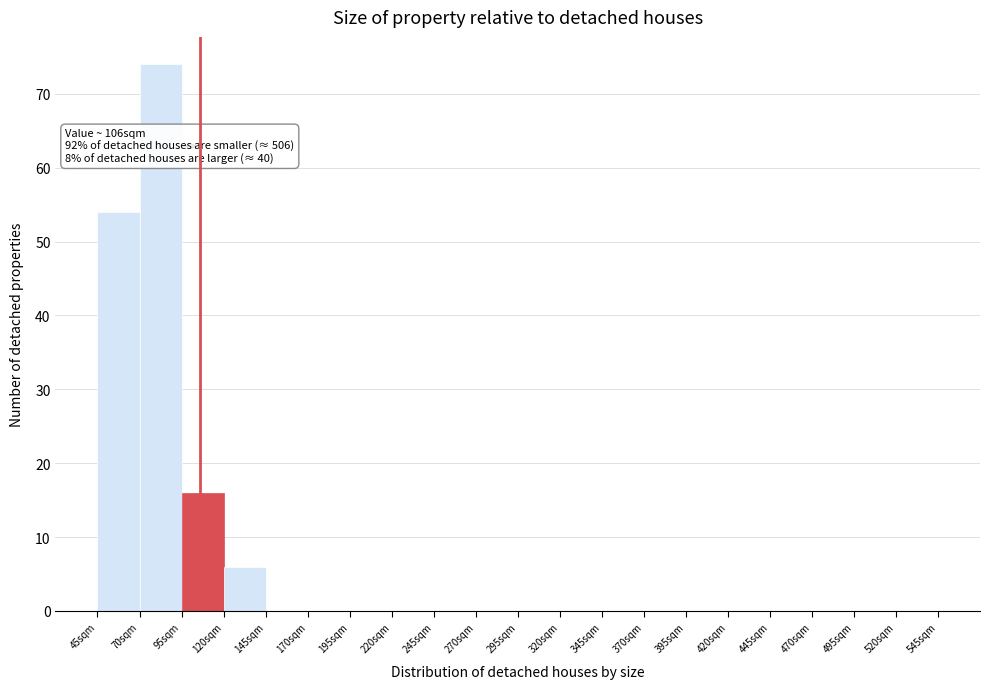

Which range on the x-axis has the tallest bar?

70 to 95